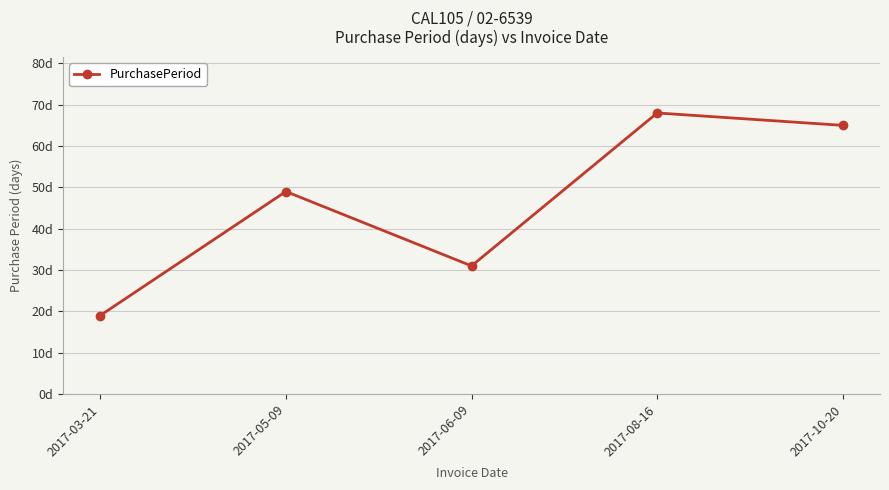

Which has a higher value, 2017-08-16 or 2017-10-20?

2017-08-16